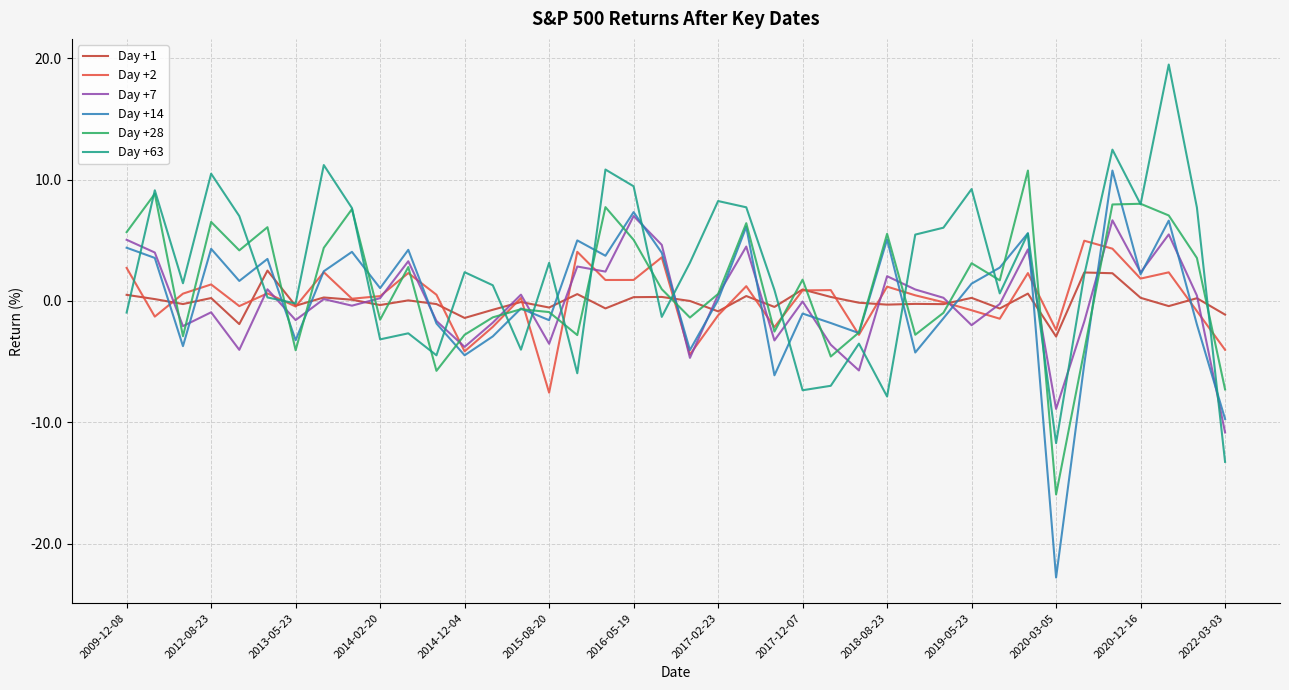

What is the highest value of the Day +28 series?

10.7